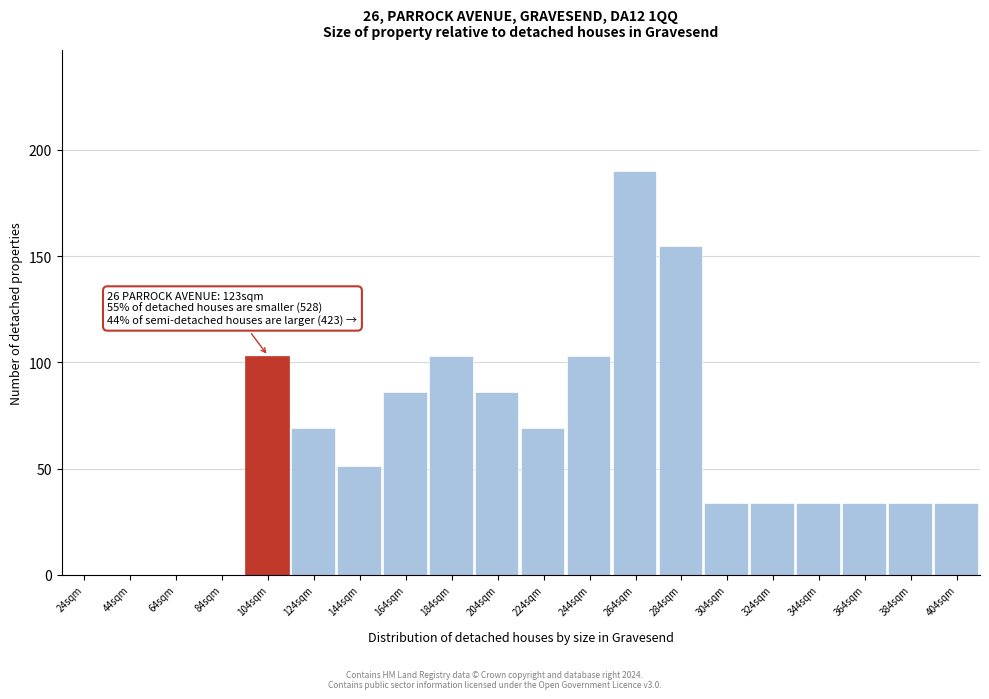

Reading left to right, list all the values displayed in this chart.

24sqm=0	44sqm=0	64sqm=0	84sqm=0	104sqm=103	124sqm=69	144sqm=51	164sqm=86	184sqm=103	204sqm=86	224sqm=69	244sqm=103	264sqm=190	284sqm=155	304sqm=34	324sqm=34	344sqm=34	364sqm=34	384sqm=34	404sqm=34